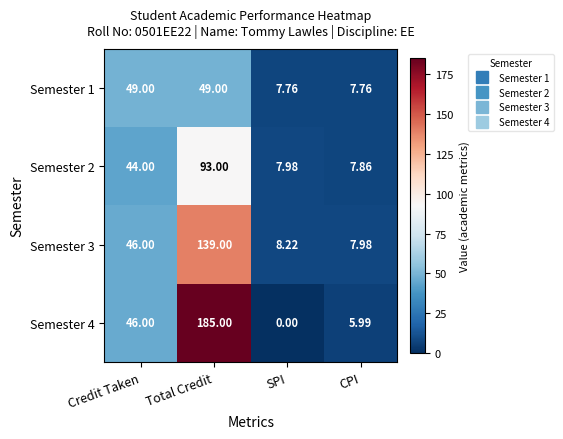

List the series in order of their peak value, highest first.

Semester 4, Semester 3, Semester 2, Semester 1